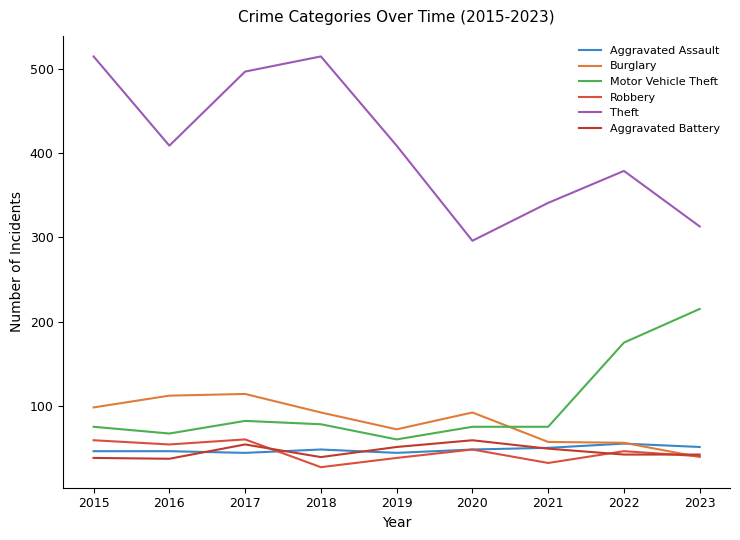

What are all the series names shown in the legend?

Aggravated Assault, Burglary, Motor Vehicle Theft, Robbery, Theft, Aggravated Battery